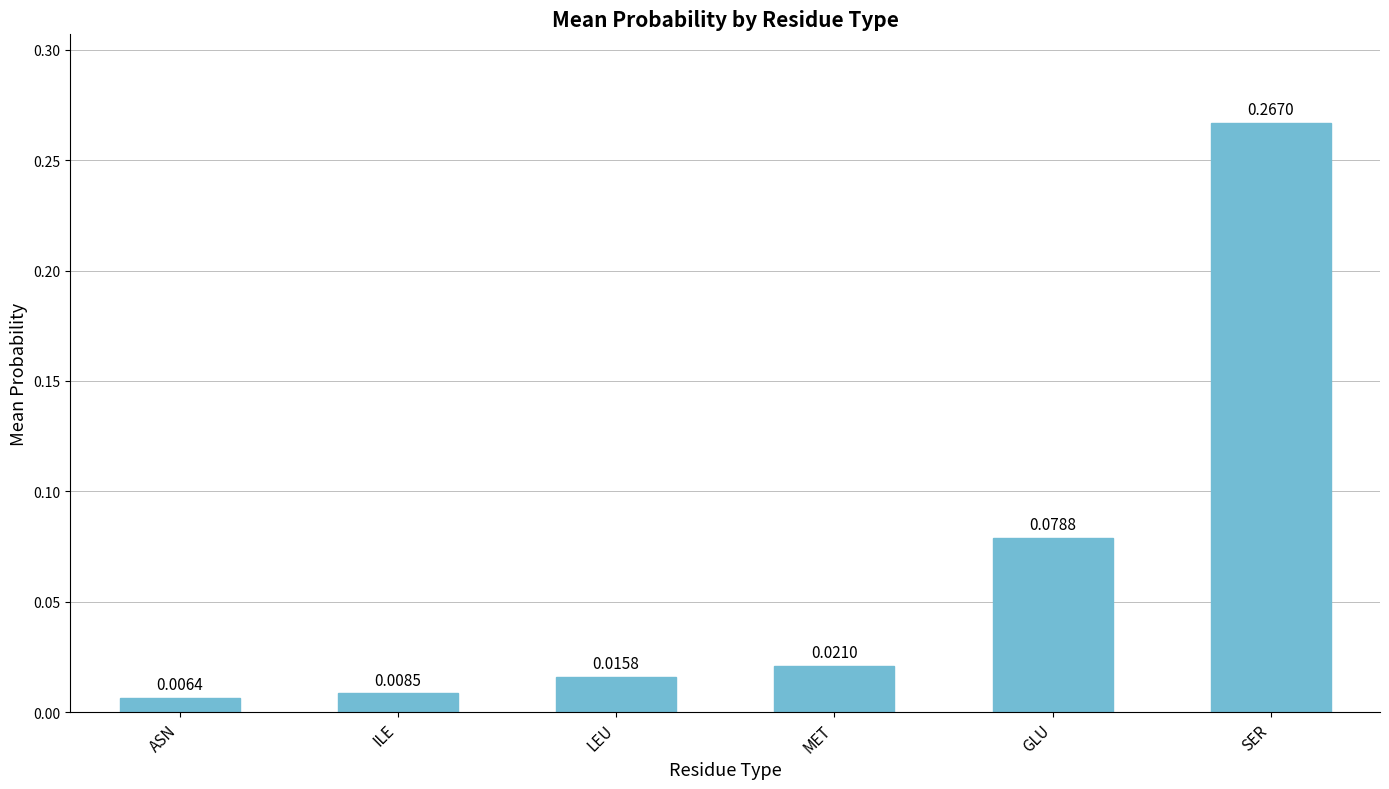

What is the sum of all values?

0.4